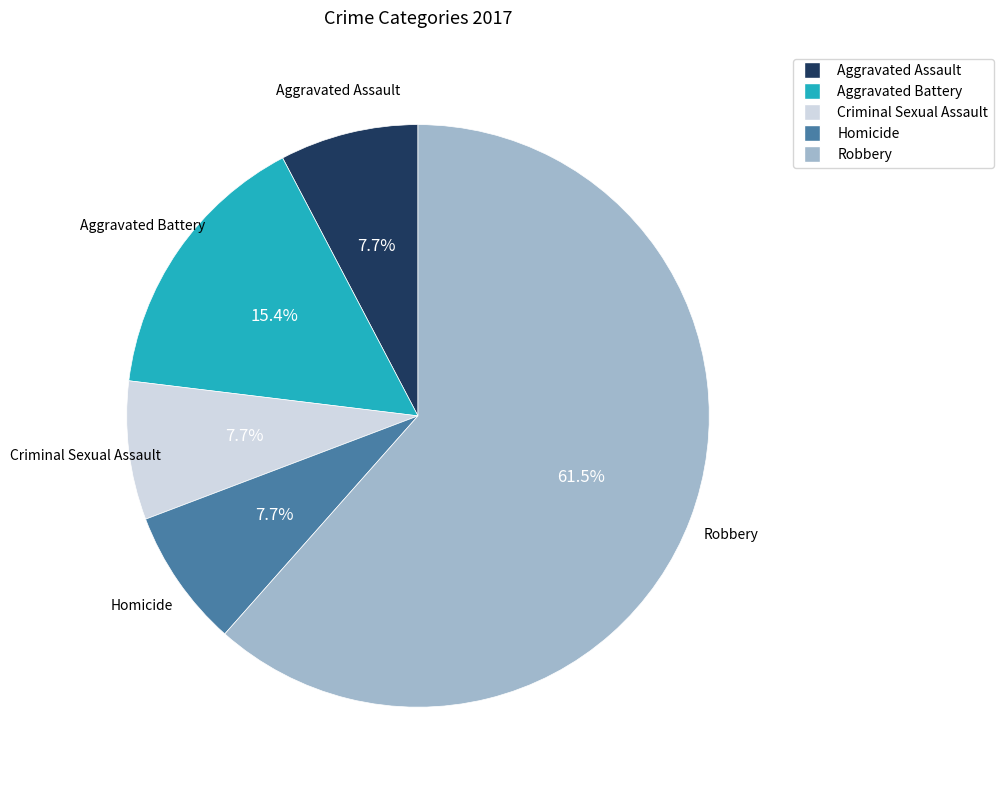

Between Aggravated Battery and Homicide, which is larger?

Aggravated Battery